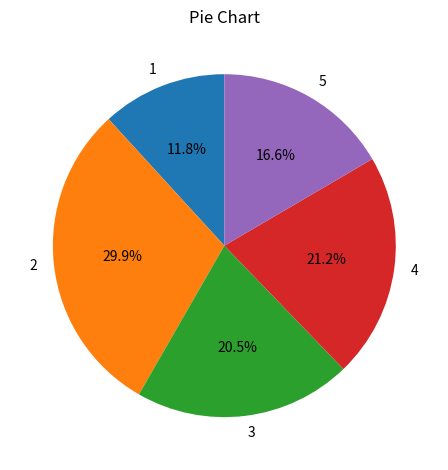

Is the sum of 5 and 4 greater than half?

No